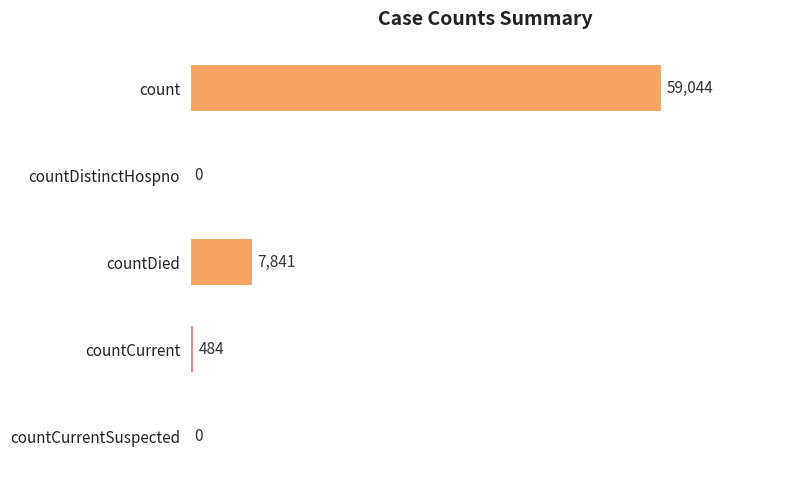

How many positive values are there?

3